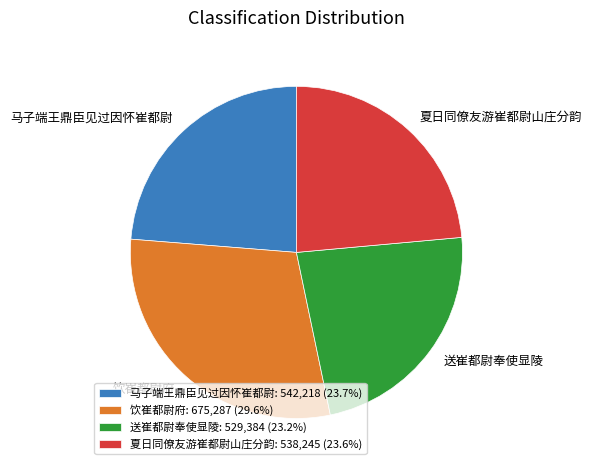

Is there any slice that represents more than half of the pie?

No